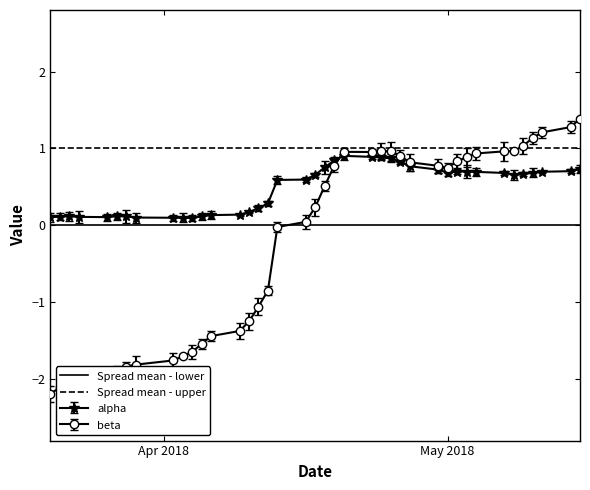

What is the value of the beta point at the 22nd from the left?

0.8